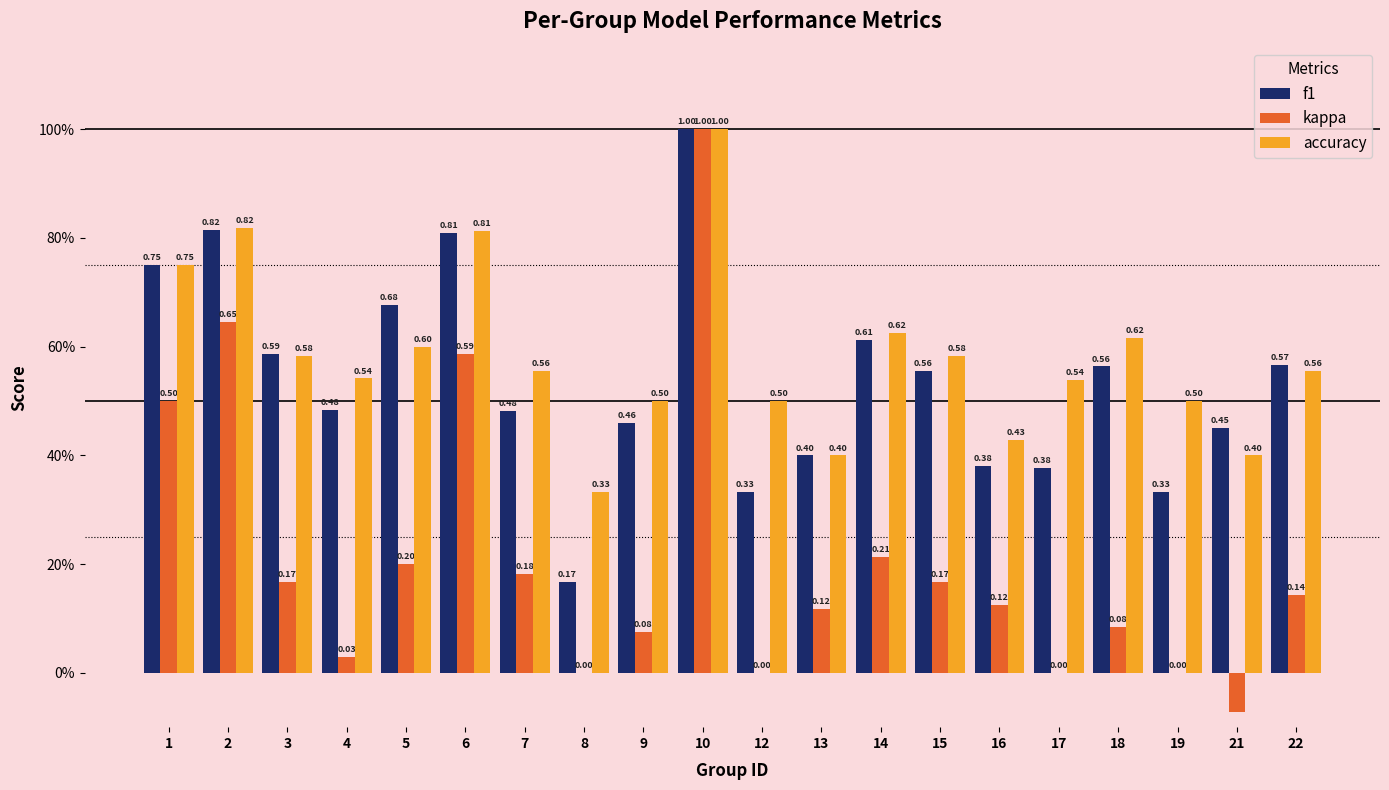

Is the value of accuracy at 22 greater than the value of f1 at 7?

Yes